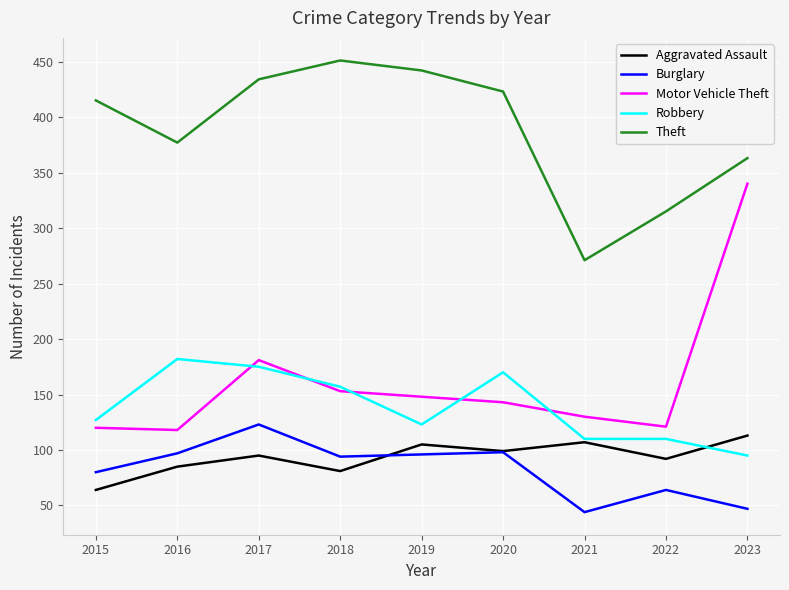

What are all the series names shown in the legend?

Aggravated Assault, Burglary, Motor Vehicle Theft, Robbery, Theft